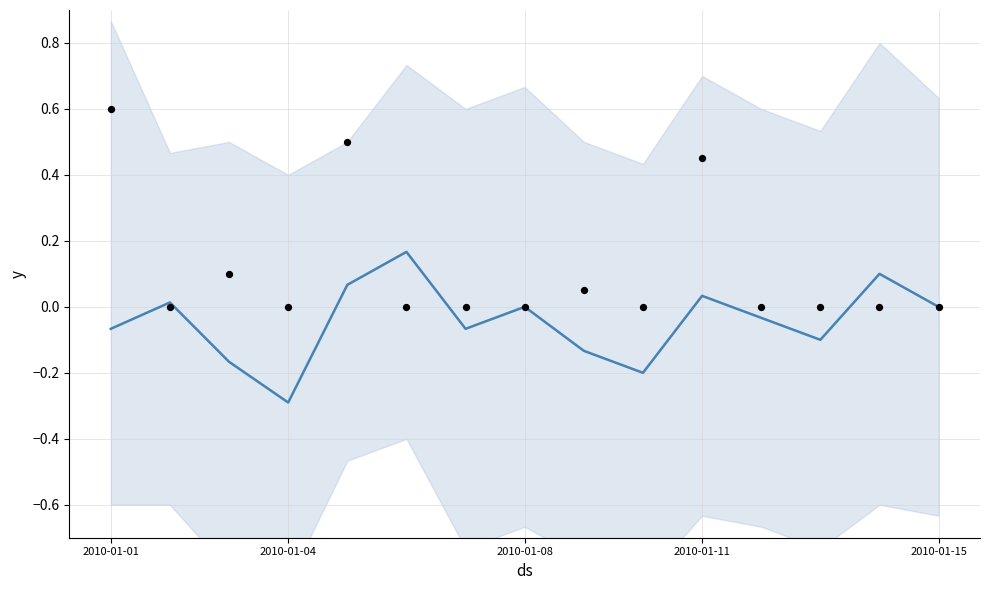

Which series contains the highest Y value?

observations